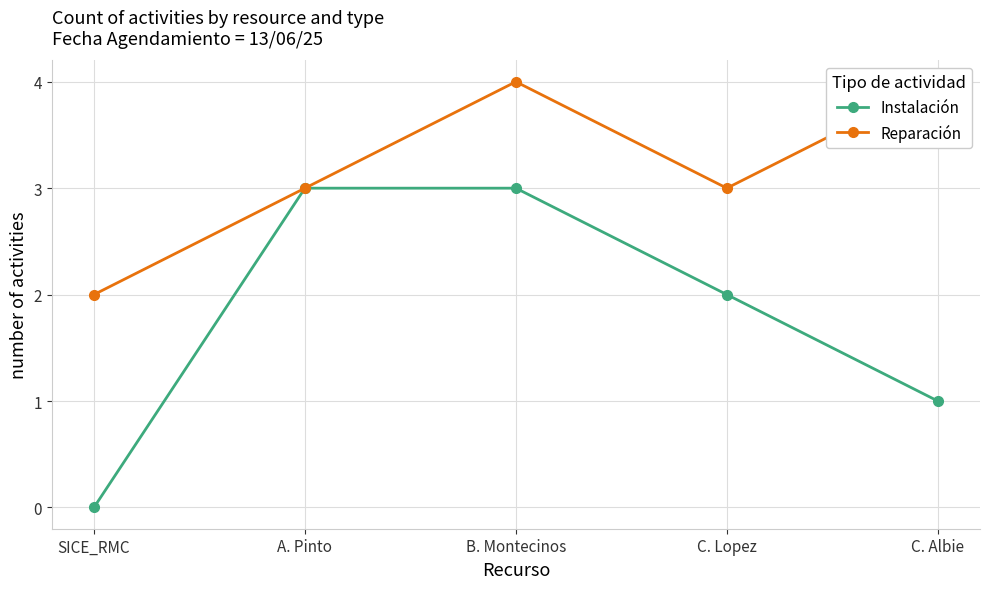

What is the maximum value shown in the chart?

4